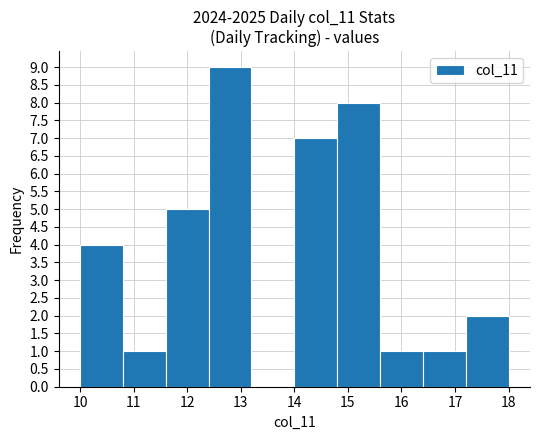

Reading left to right, transcribe this chart: for each bar, give the range it covers on the x-axis and its height. The values are not printed on the chart, so give them approximately, as read against the axis.

10.0 to 10.8: 4
10.8 to 11.6: 1
11.6 to 12.4: 5
12.4 to 13.2: 9
13.2 to 14.0: 0
14.0 to 14.8: 7
14.8 to 15.6: 8
15.6 to 16.4: 1
16.4 to 17.2: 1
17.2 to 18.0: 2